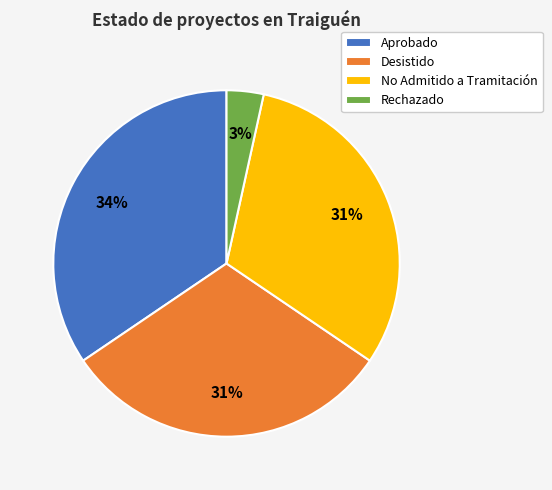

Is it true that Aprobado is 34% of the pie?

True